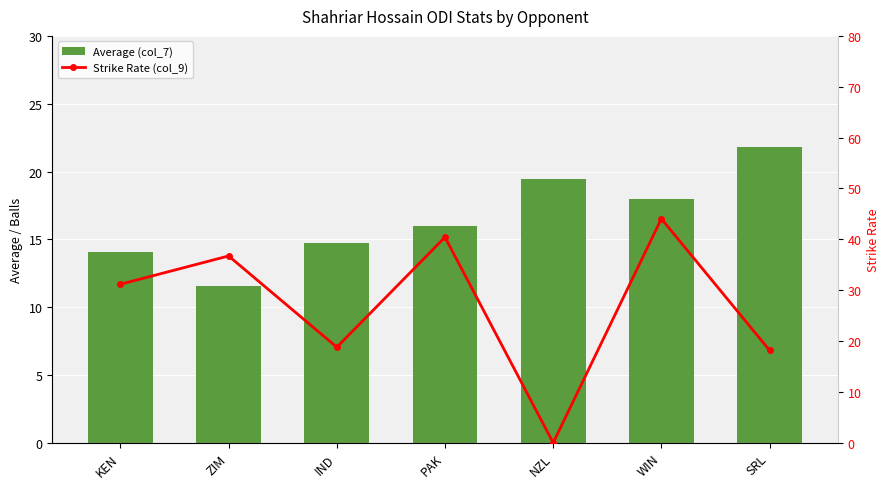

Are the bars grouped side by side (vs. stacked)?

Yes